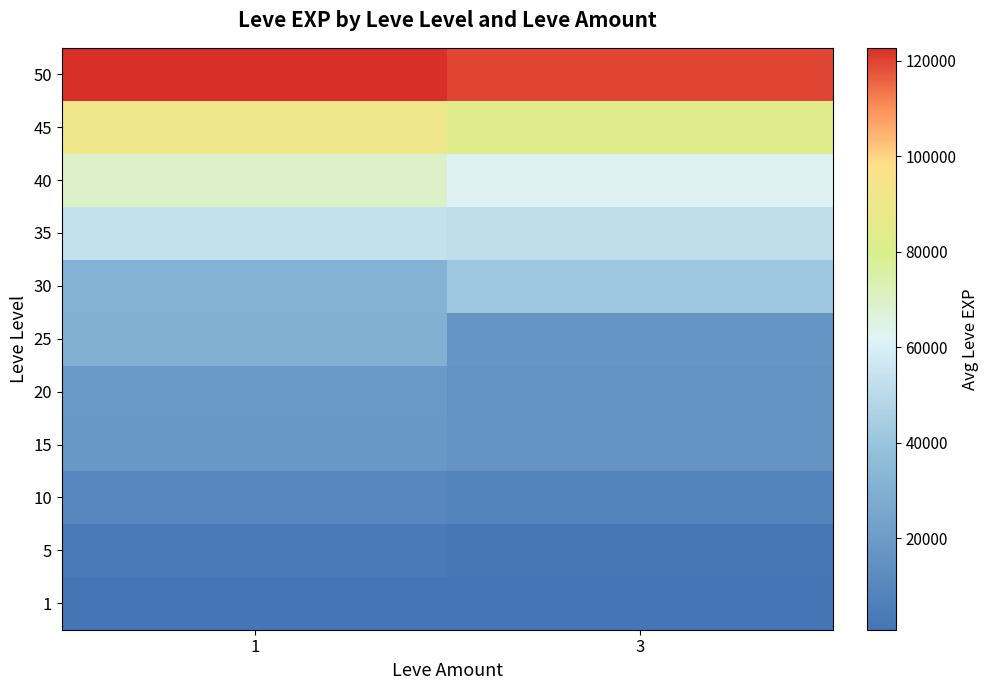

List the series in order of their peak value, highest first.

50, 45, 40, 35, 30, 25, 20, 15, 10, 5, 1